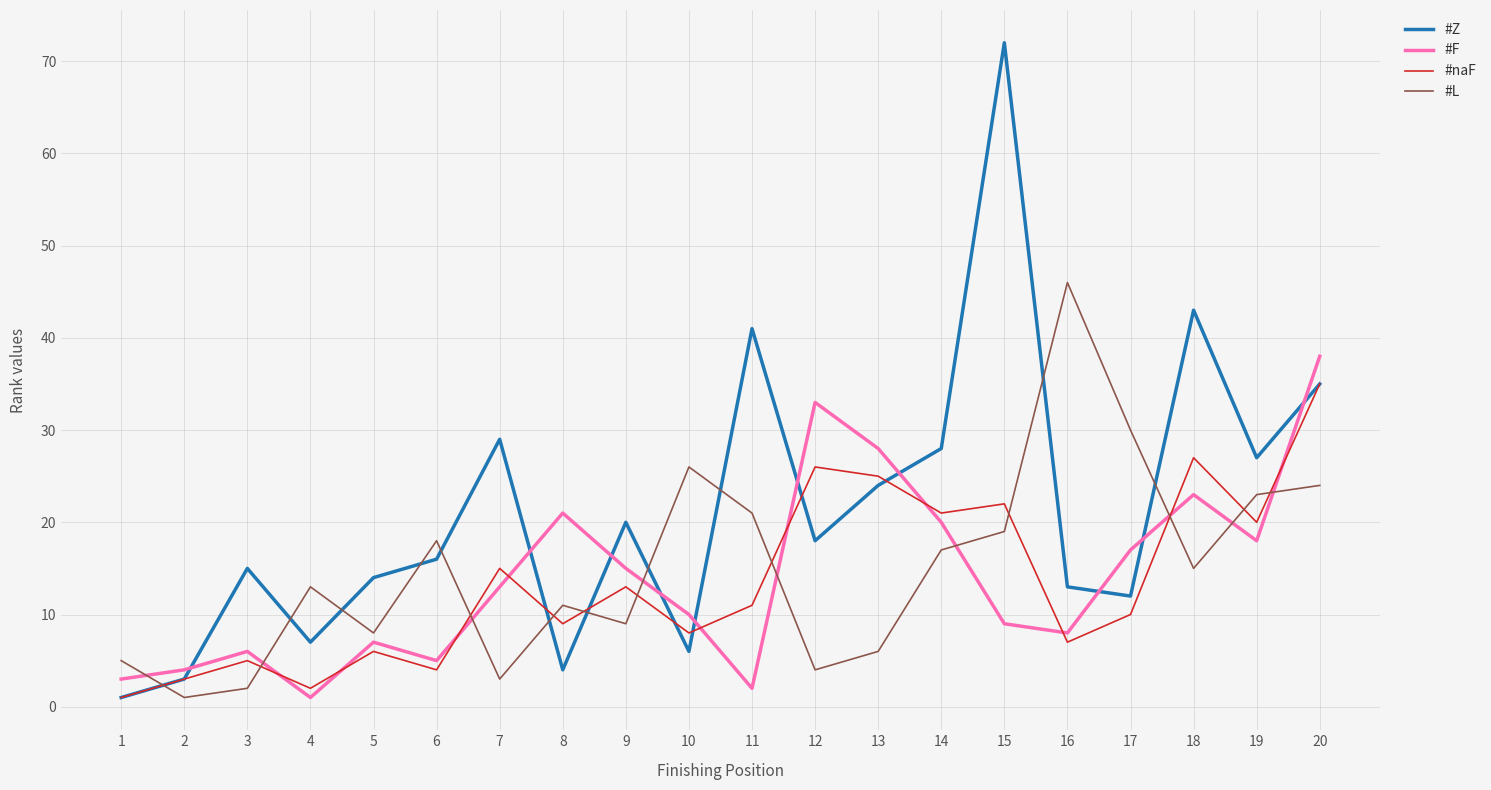

At how many categories does at least one series exceed 57?

1